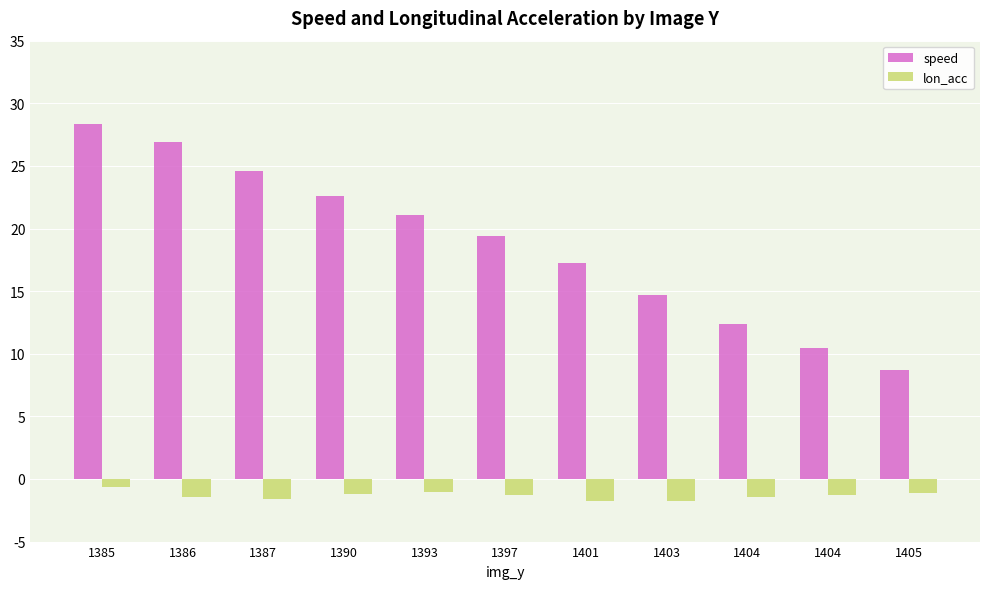

At which label is lon_acc closest to -1?

1393